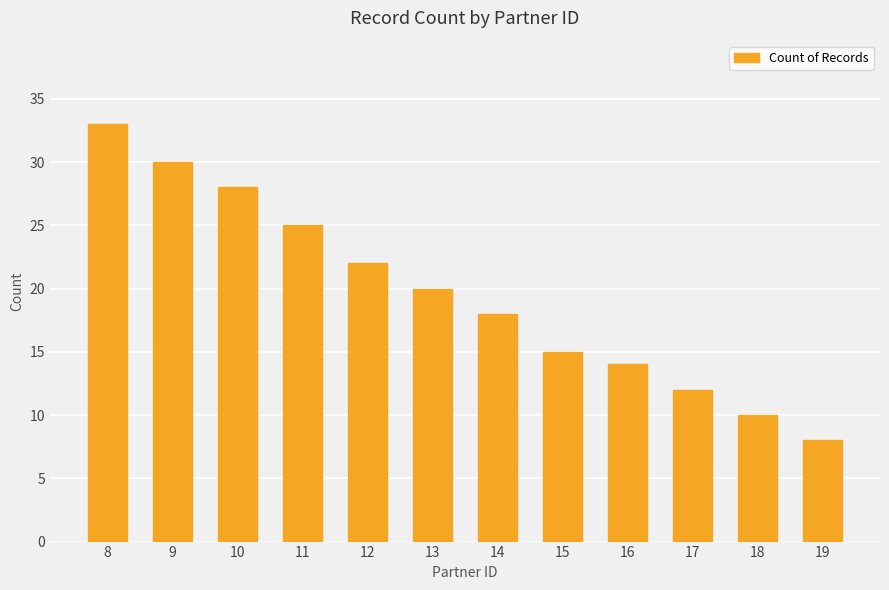

What is the sum of all values?

235